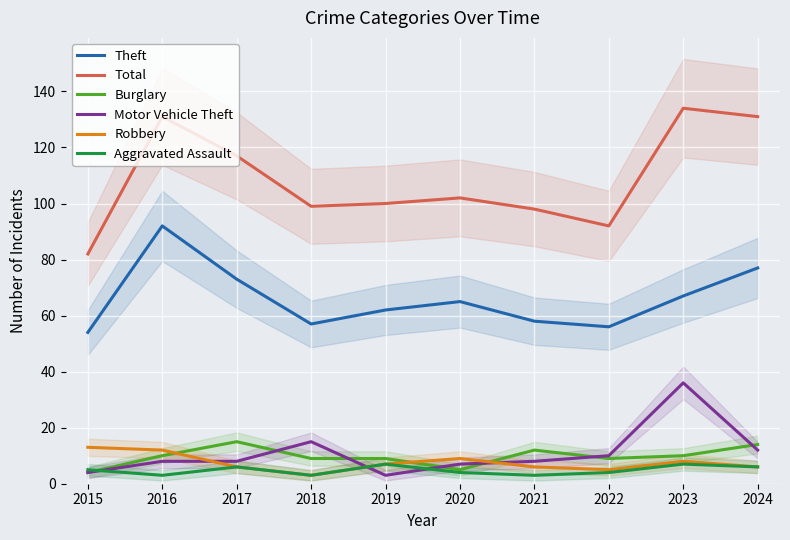

Reading left to right, extract all data points from this chart.

Theft: 2015=54	2016=92	2017=73	2018=57	2019=62	2020=65	2021=58	2022=56	2023=67	2024=77
Total: 2015=82	2016=131	2017=117	2018=99	2019=100	2020=102	2021=98	2022=92	2023=134	2024=131
Burglary: 2015=4	2016=10	2017=15	2018=9	2019=9	2020=5	2021=12	2022=9	2023=10	2024=14
Motor Vehicle Theft: 2015=4	2016=8	2017=8	2018=15	2019=3	2020=7	2021=8	2022=10	2023=36	2024=12
Robbery: 2015=13	2016=12	2017=6	2018=3	2019=7	2020=9	2021=6	2022=5	2023=8	2024=6
Aggravated Assault: 2015=5	2016=3	2017=6	2018=3	2019=7	2020=4	2021=3	2022=4	2023=7	2024=6